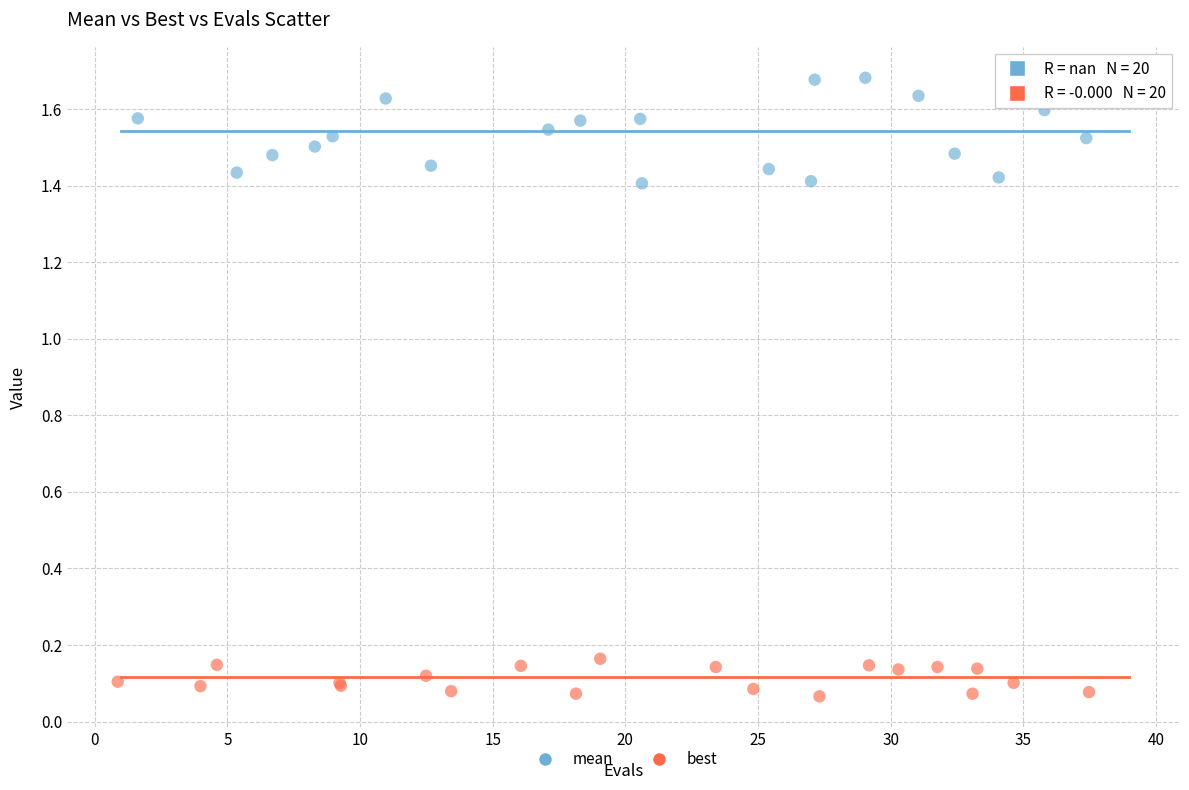

Which series contains the highest Y value?

mean